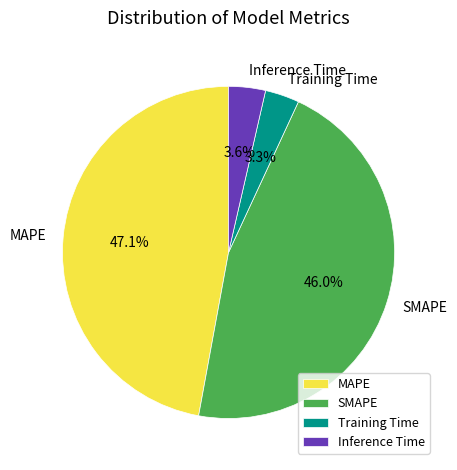

How much of the chart is everything except MAPE?

52.9%